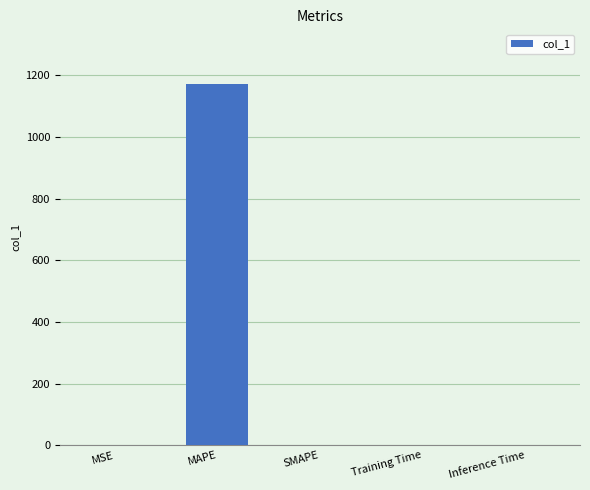

At which category does the chart reach its peak across all series?

MAPE